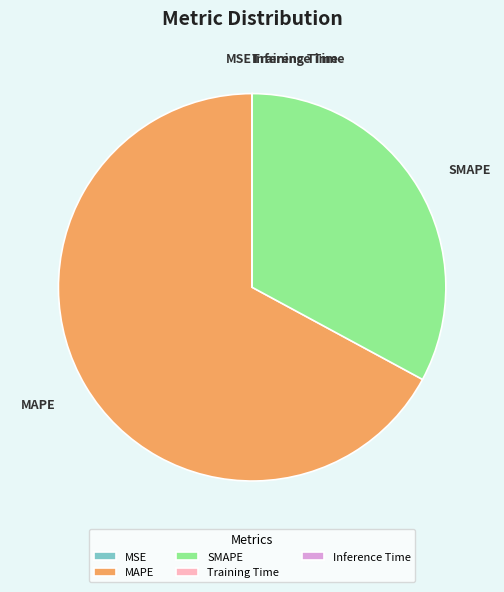

Approximately how many times larger is the value at SMAPE compared to MAPE?

0.5